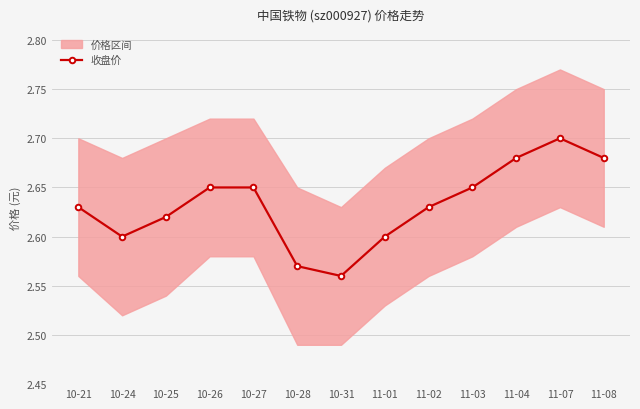

True or false: the data shows 2.6 at 11-01.

True